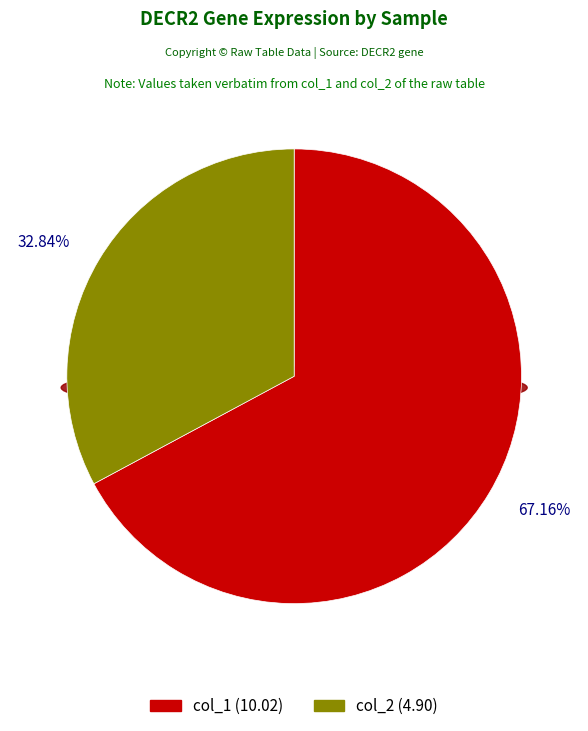

Does DECR2_col_2 account for over 50% of the chart?

No